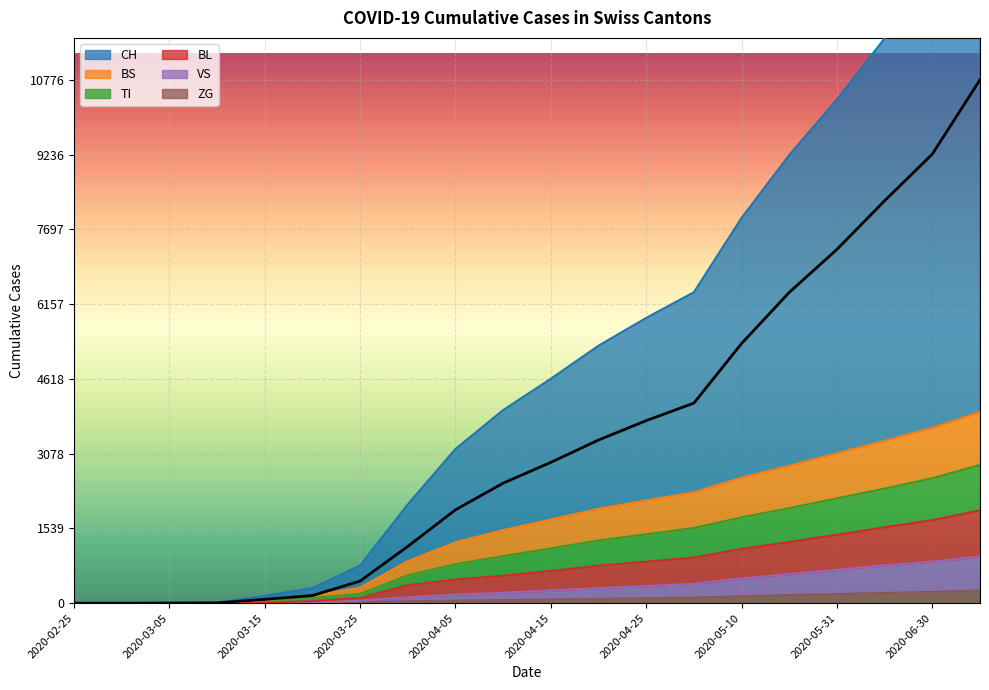

Which series has the largest total across all categories?

CH